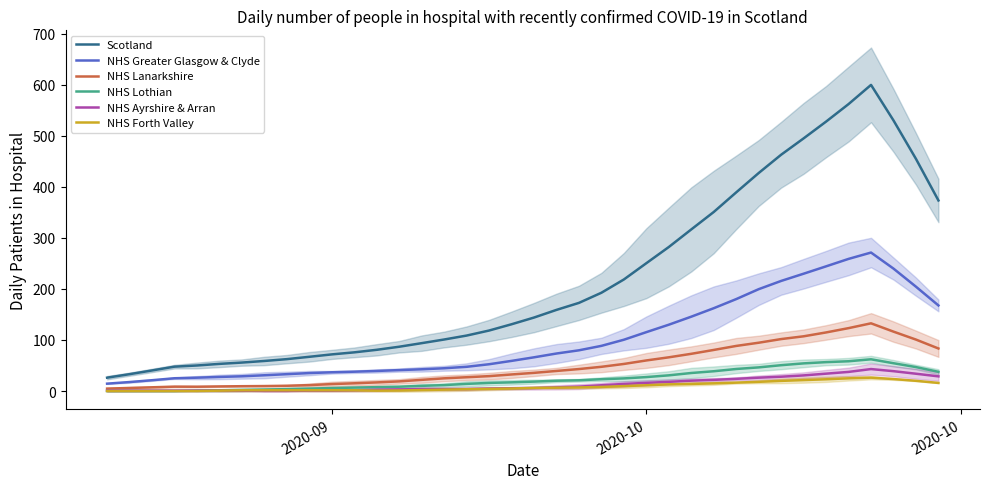

True or false: NHS Lothian and Scotland intersect in this chart.

False